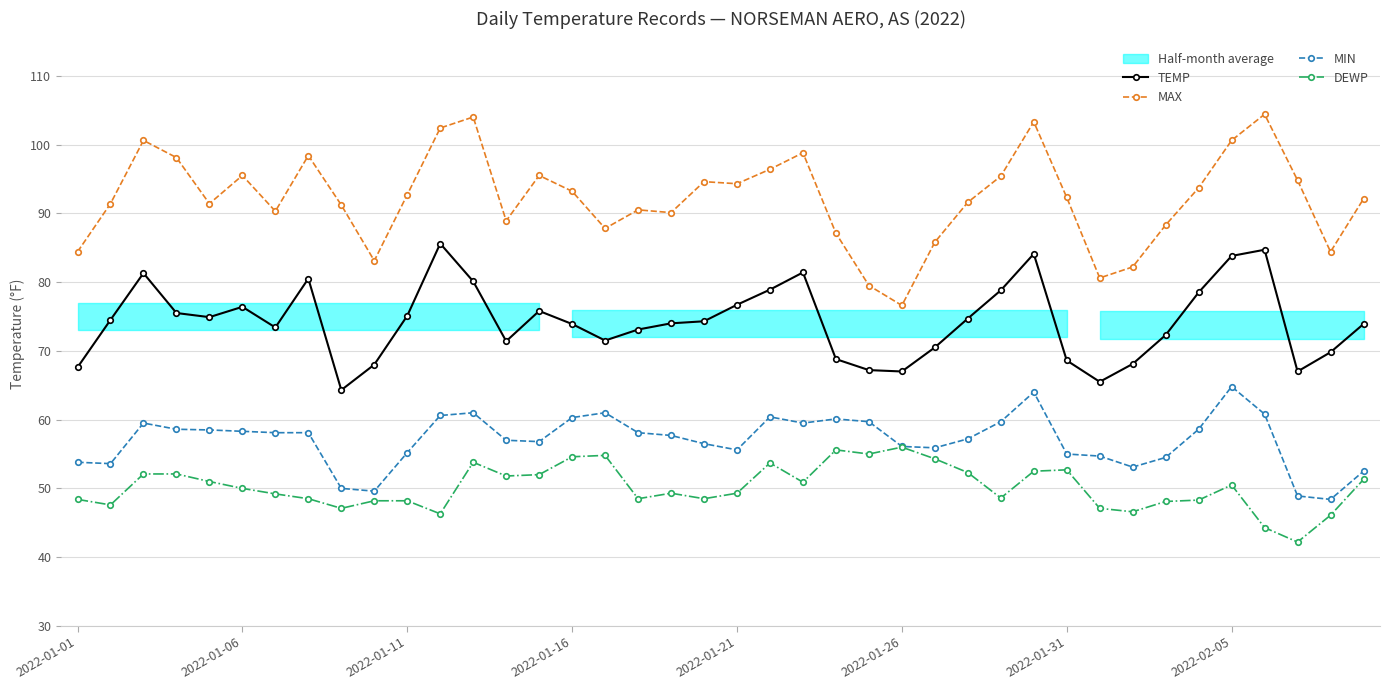

What value does the TEMP series have at 32?

68.1